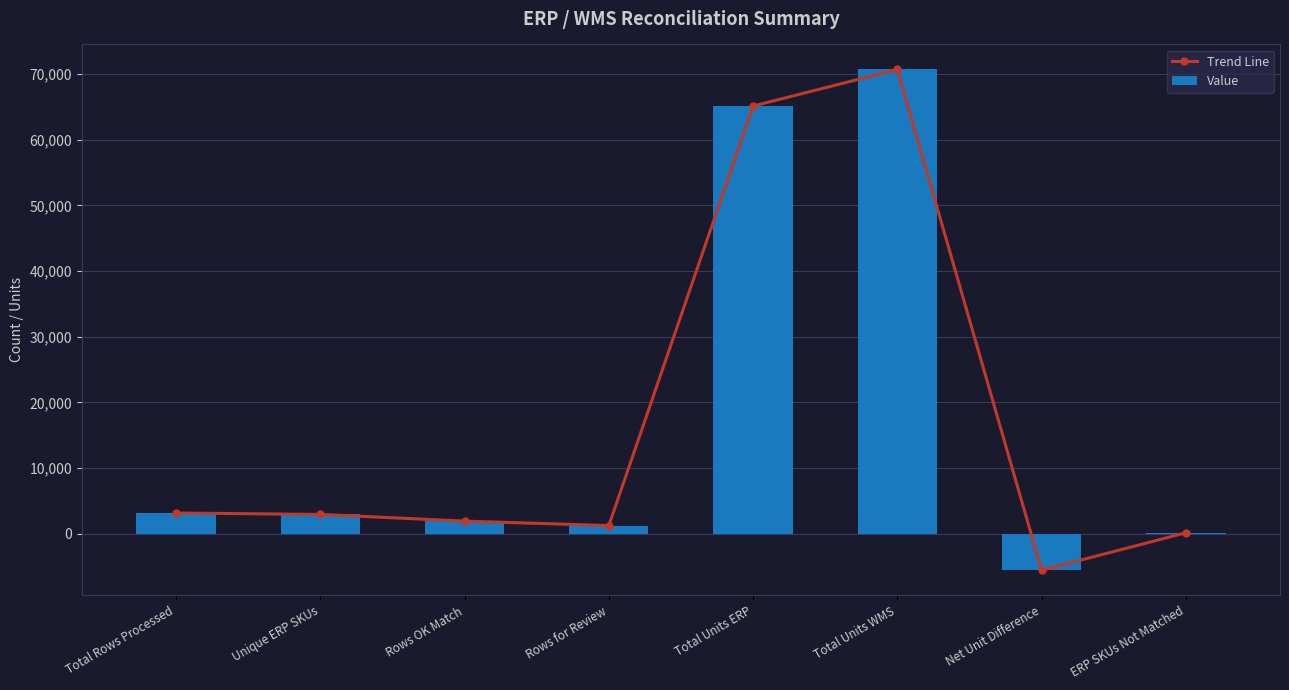

How many values in Value are above zero?

7